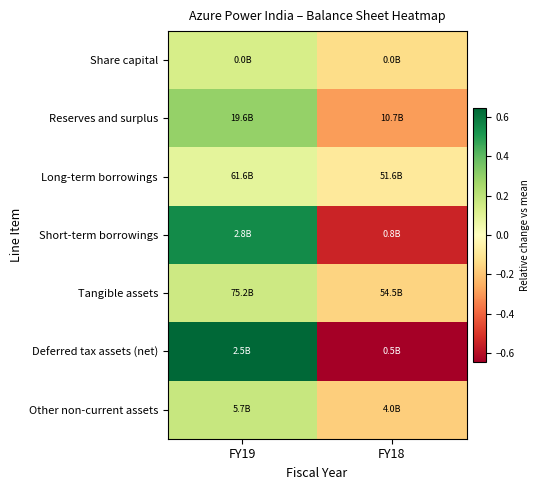

How many distinct data groups are displayed?

7